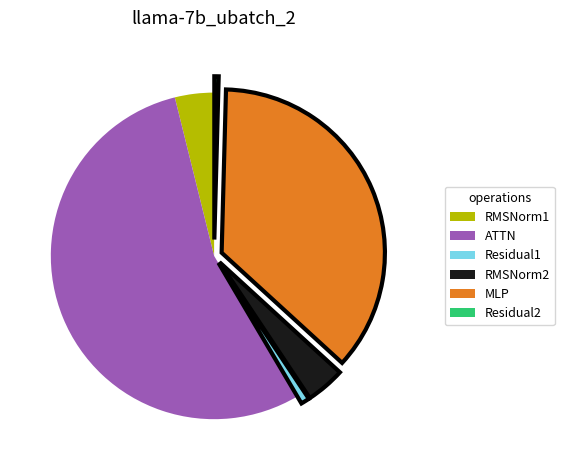

What is the largest slice in the pie chart?

ATTN